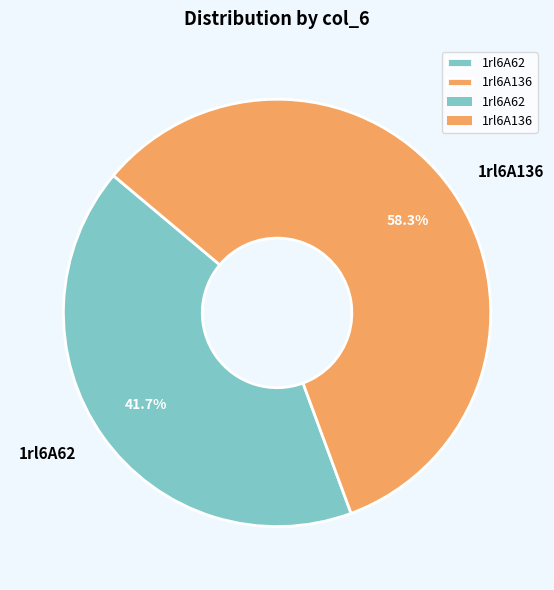

Which has a higher value, 1rl6A136 or 1rl6A62?

1rl6A136